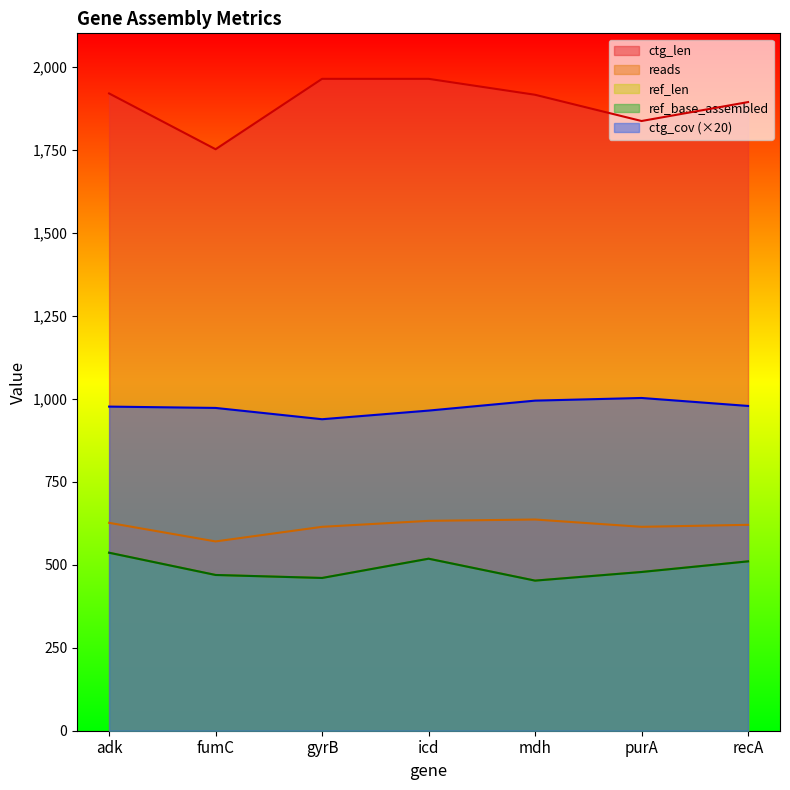

At how many categories does at least one series exceed 1111?

7